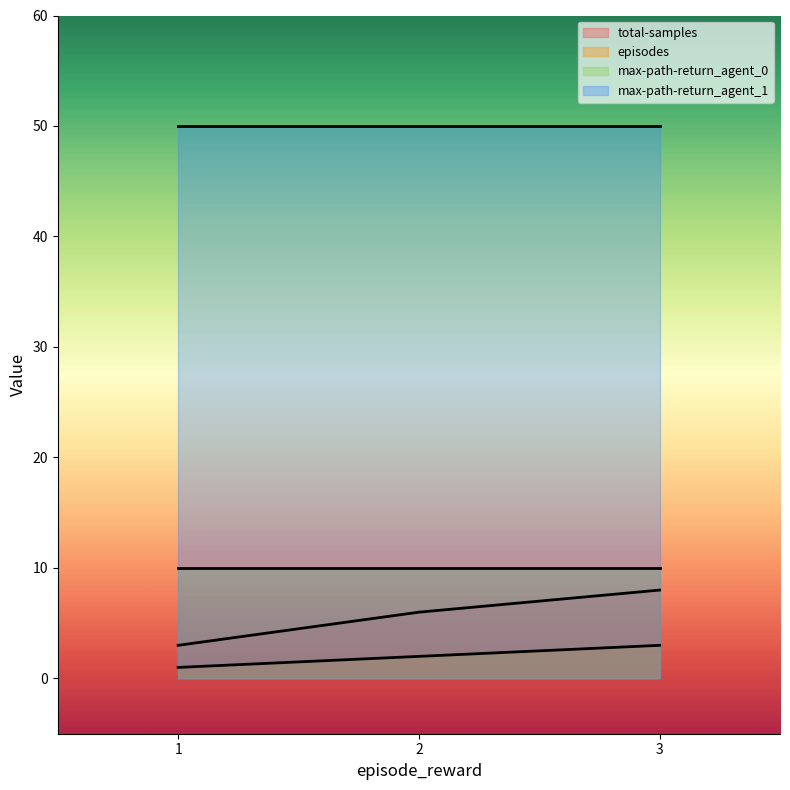

How many data points in total-samples are less than 6?

1